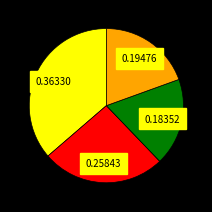

Is there a majority slice in this chart?

No